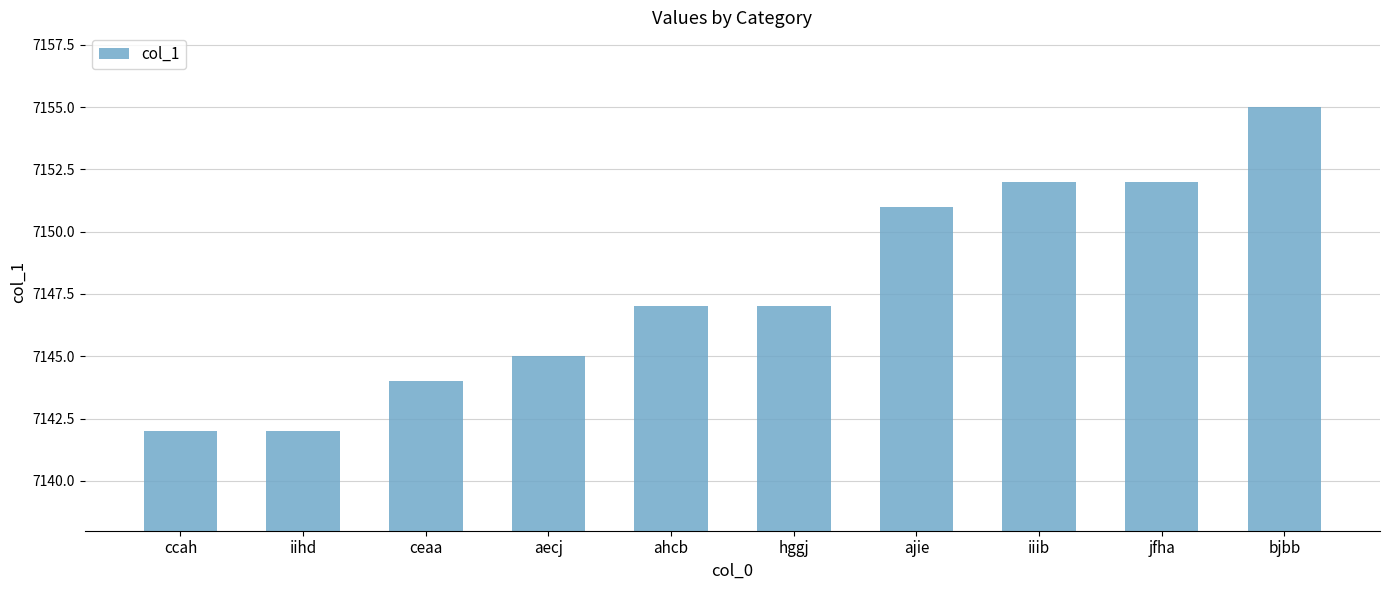

What is the label of the 3rd bar from the left?

ceaa